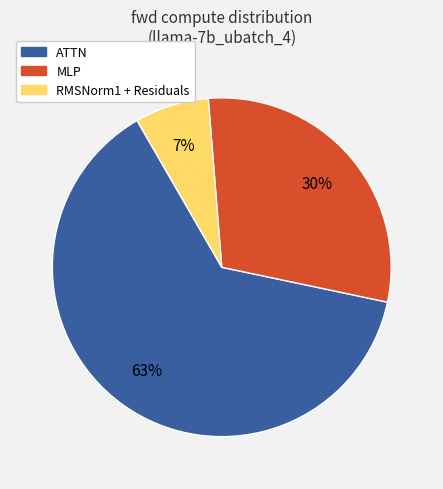

To the nearest percent, what is the difference between the largest and smallest slice percentages?

56%